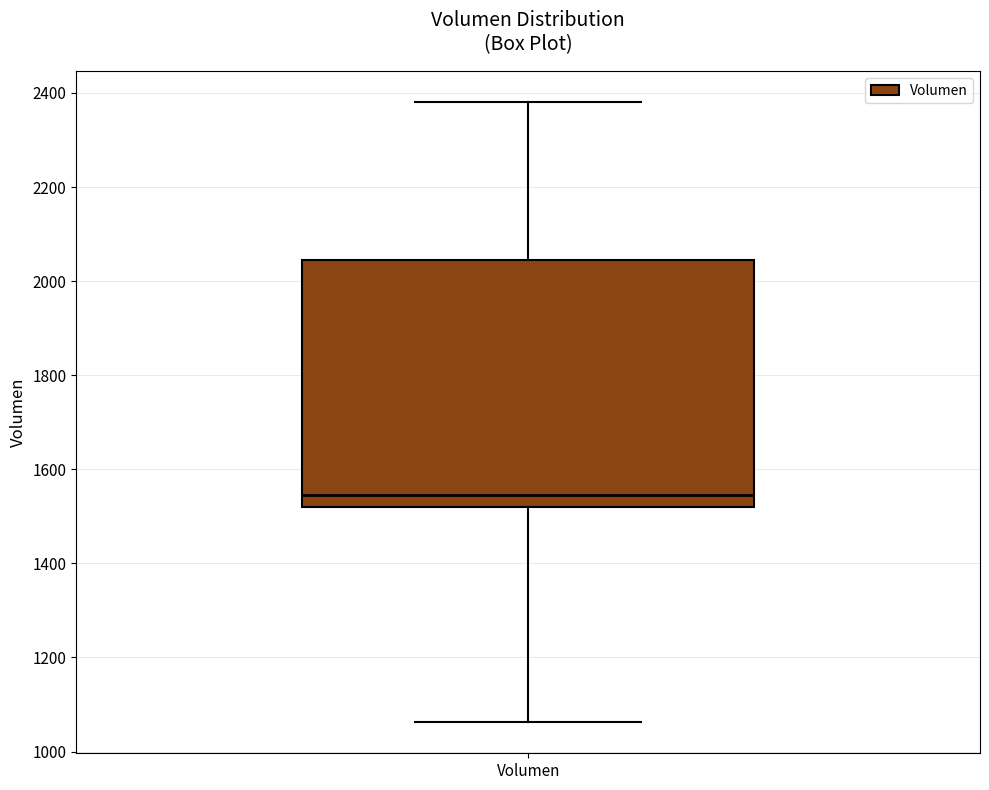

Where does the median line of the box for Volumen sit on the y-axis? The values are not printed on the chart, so give them approximately, as read against the axis.

1540